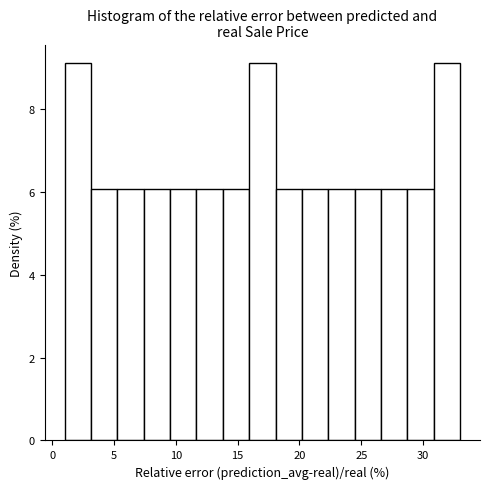

Reading left to right, list every bar in this chart as the range it spans on the x-axis followed by its height. Neither the bar edges nor the heights are printed on the chart, so give them approximately, as read against the axes.

1.0 to 3.0: 9
3.0 to 5.5: 6
5.5 to 7.5: 6
7.5 to 9.5: 6
9.5 to 11.5: 6
11.5 to 14.0: 6
14.0 to 16.0: 6
16.0 to 18.0: 9
18.0 to 20.0: 6
20.0 to 22.5: 6
22.5 to 24.5: 6
24.5 to 26.5: 6
26.5 to 28.5: 6
28.5 to 31.0: 6
31.0 to 33.0: 9